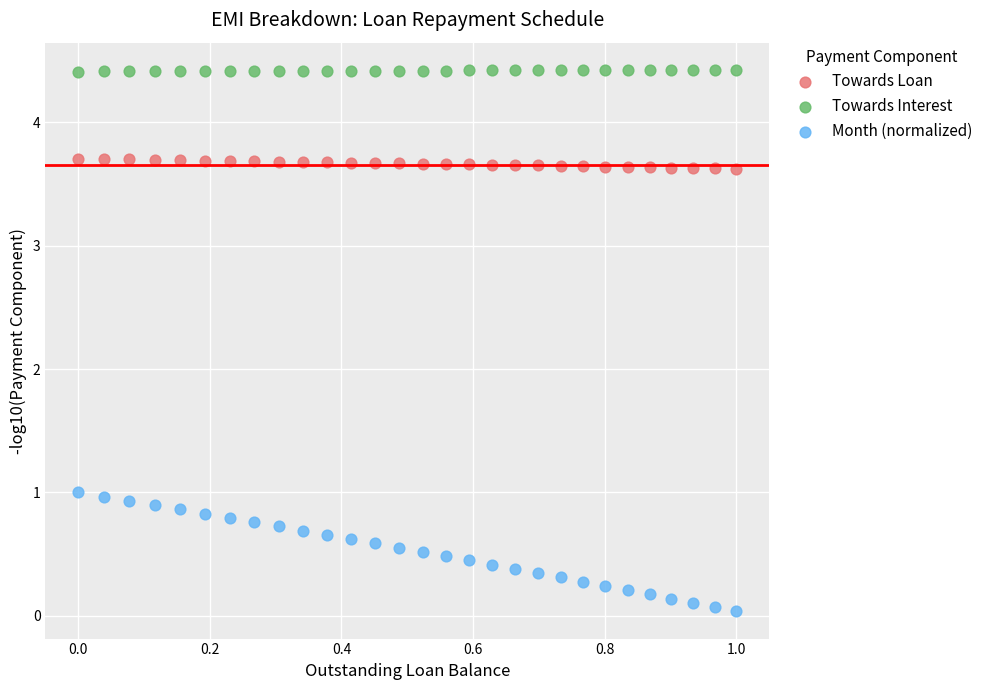

Which series has the largest Y range (max minus min)?

Month (normalized)